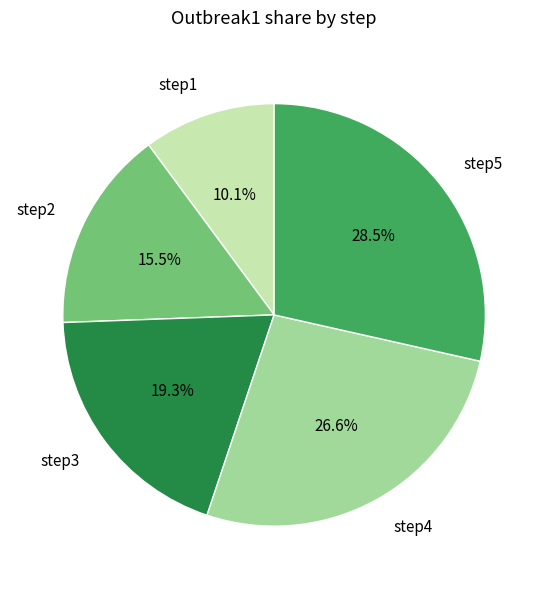

Count the number of slices in the pie.

5